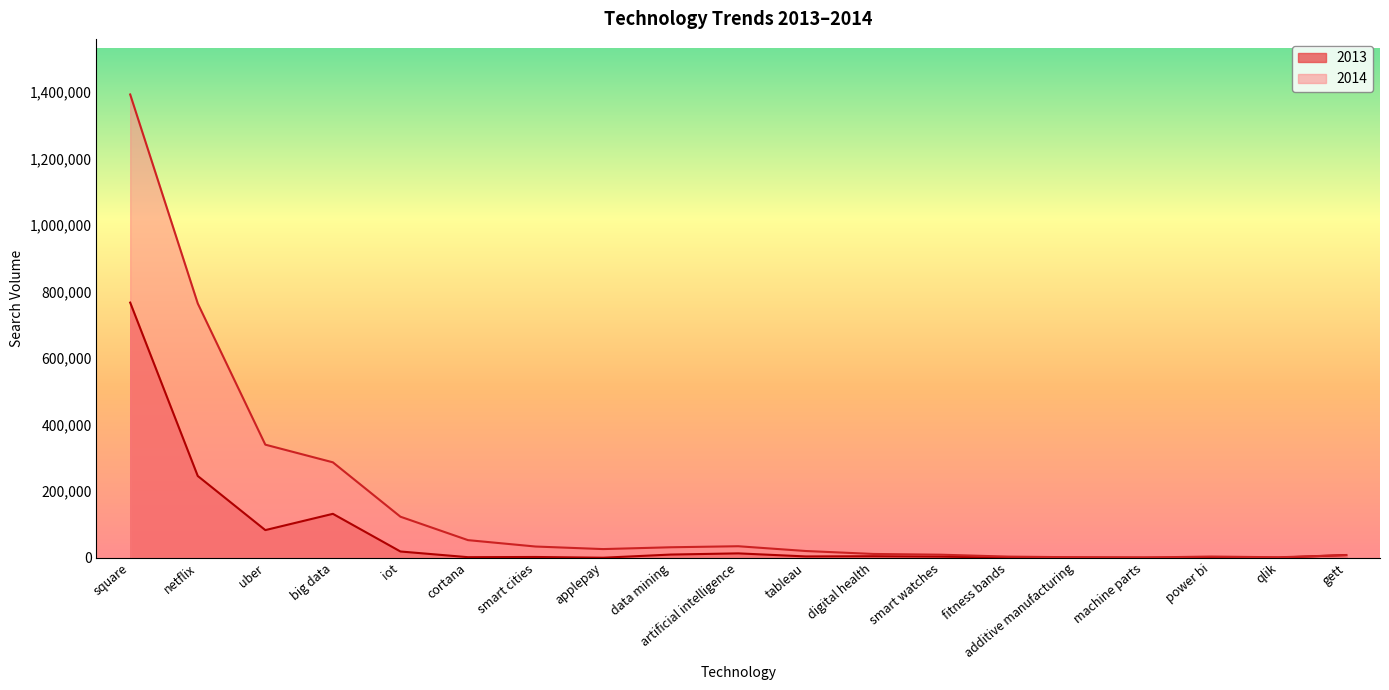

What is the difference between the maximum and second lowest values in the 2013 series?

767133